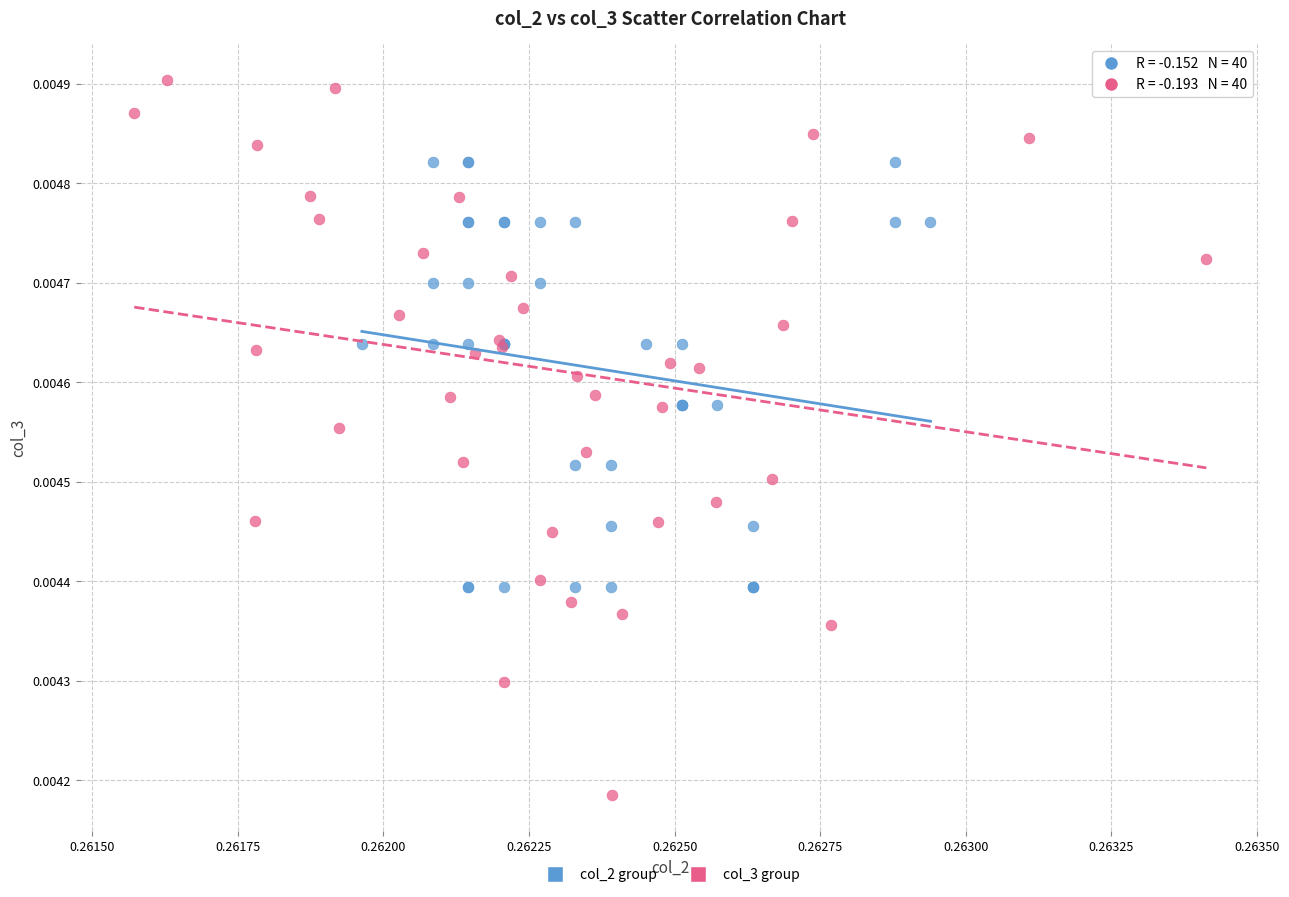

Which series reaches the maximum Y coordinate?

col_3 group